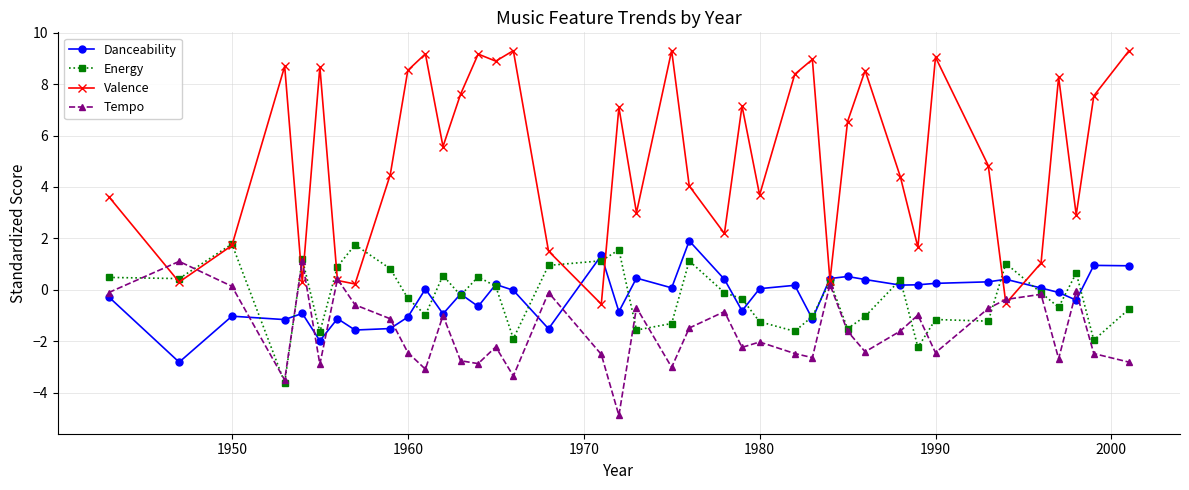

Which series has the widest spread of values?

Valence